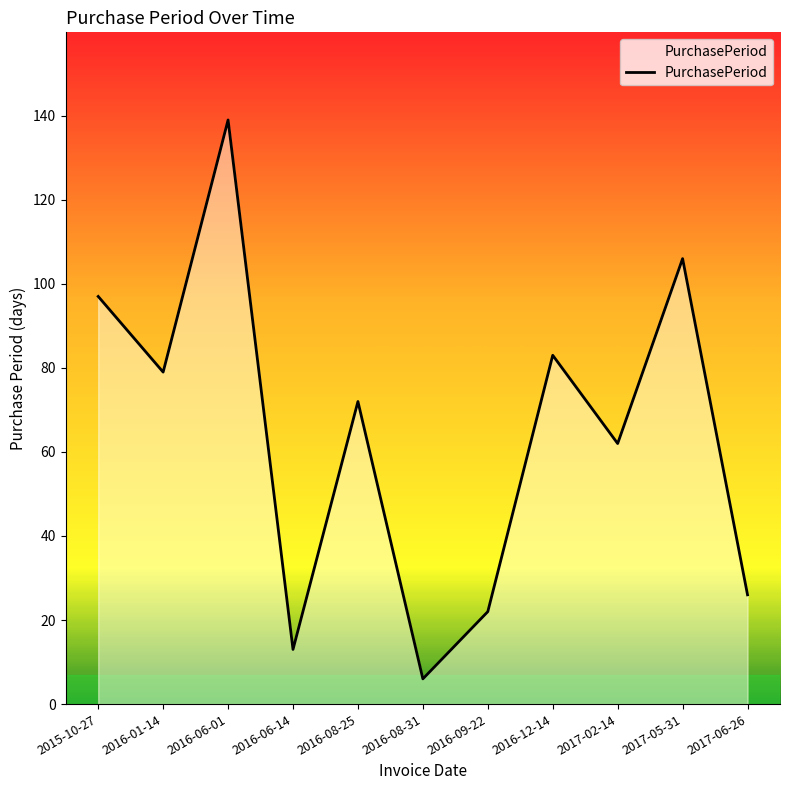

Approximately how many times larger is the value at 2017-06-26 compared to 2015-10-27?

0.3